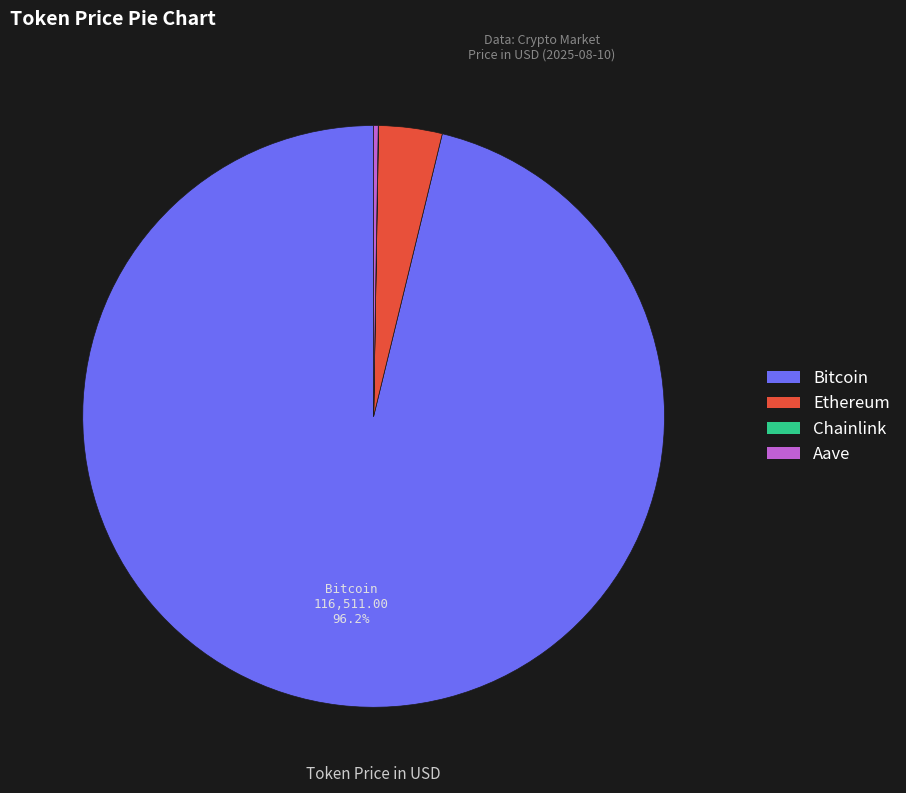

Between Bitcoin and Ethereum, which is larger?

Bitcoin